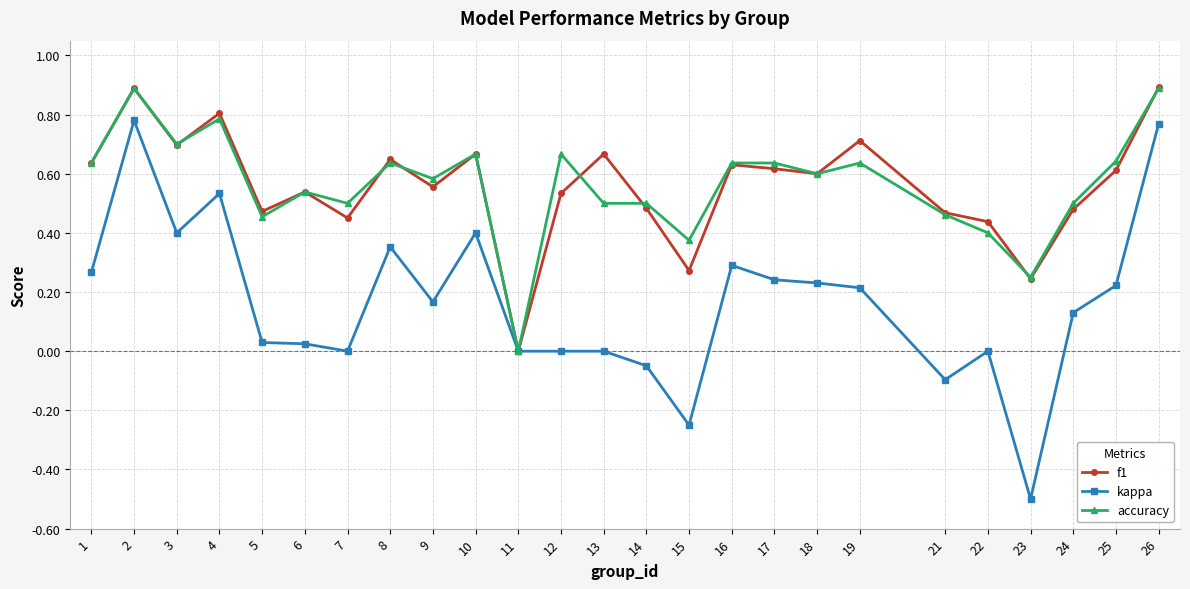

The value of f1 at 2 is 0.9. True or false?

True